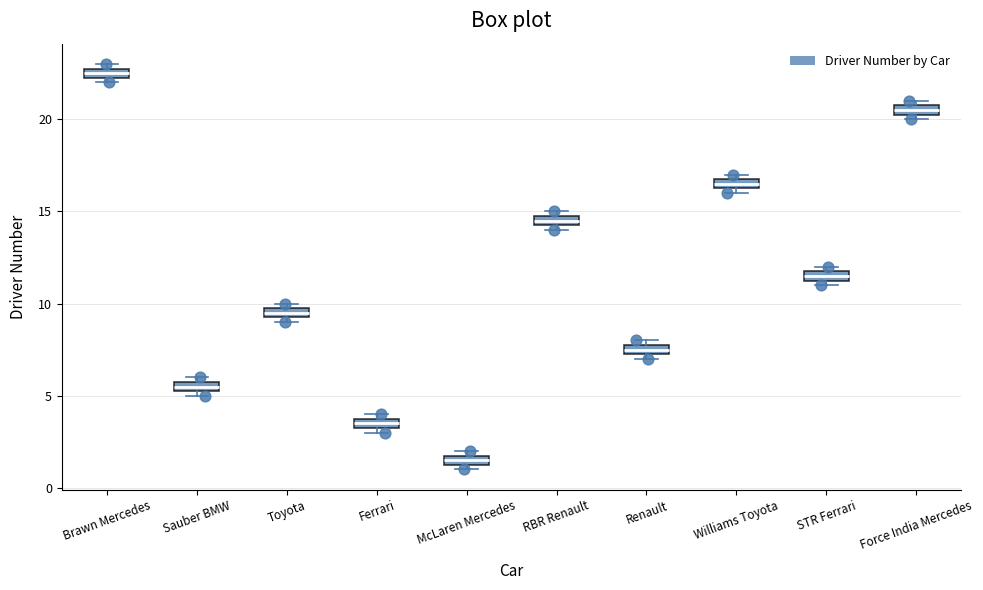

Which box has the highest median line?

Brawn Mercedes